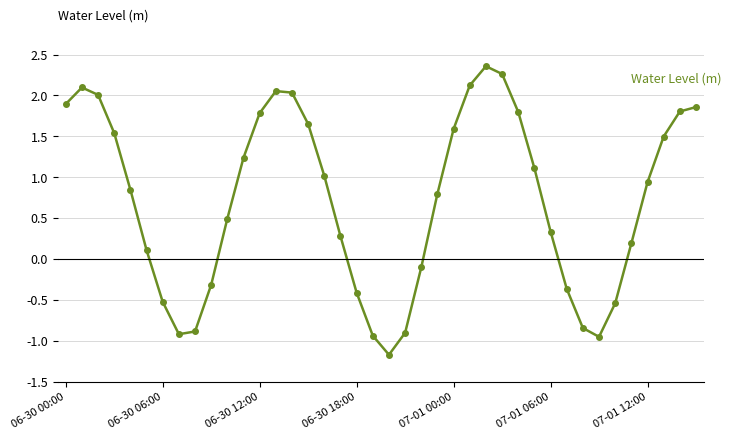

What is the minimum value shown in the chart?

-1.2